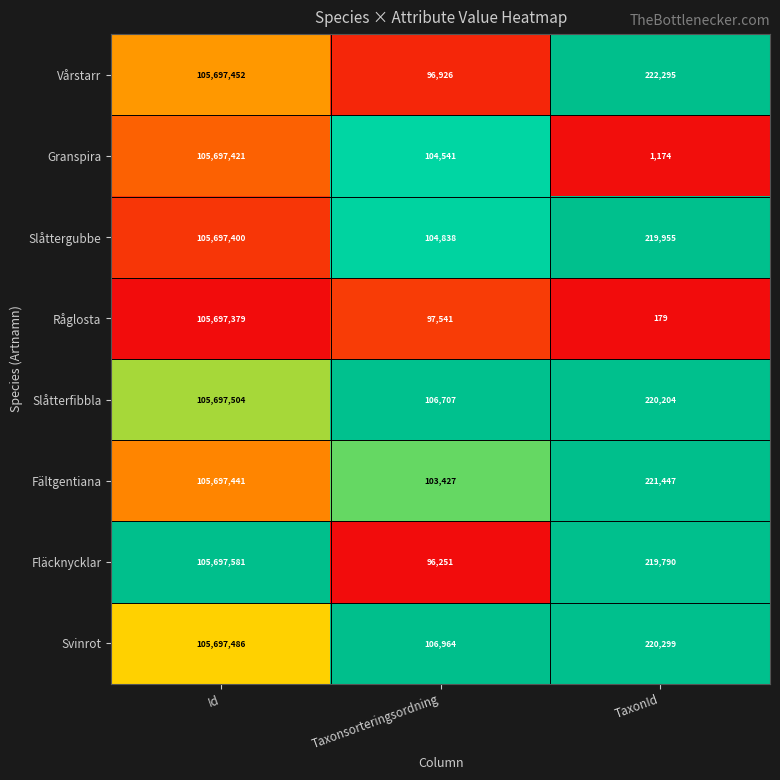

What is the difference between the highest and lowest values at Taxonsorteringsordning?

10713